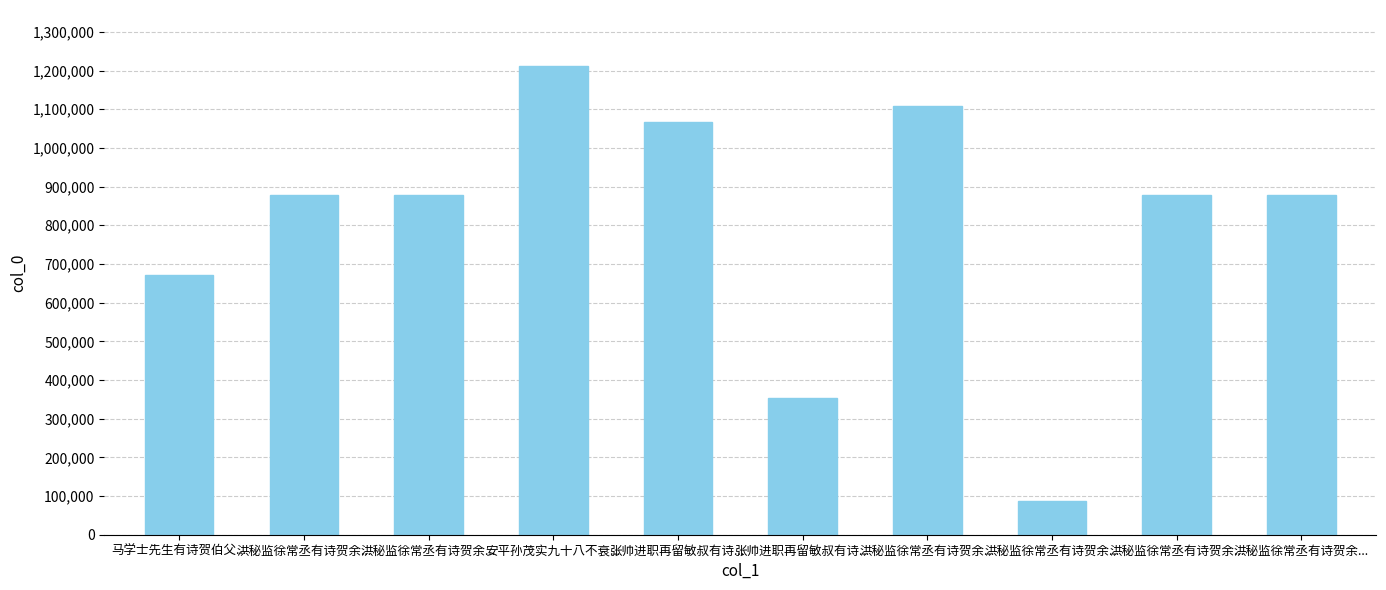

How many data points are less than 877069?

5